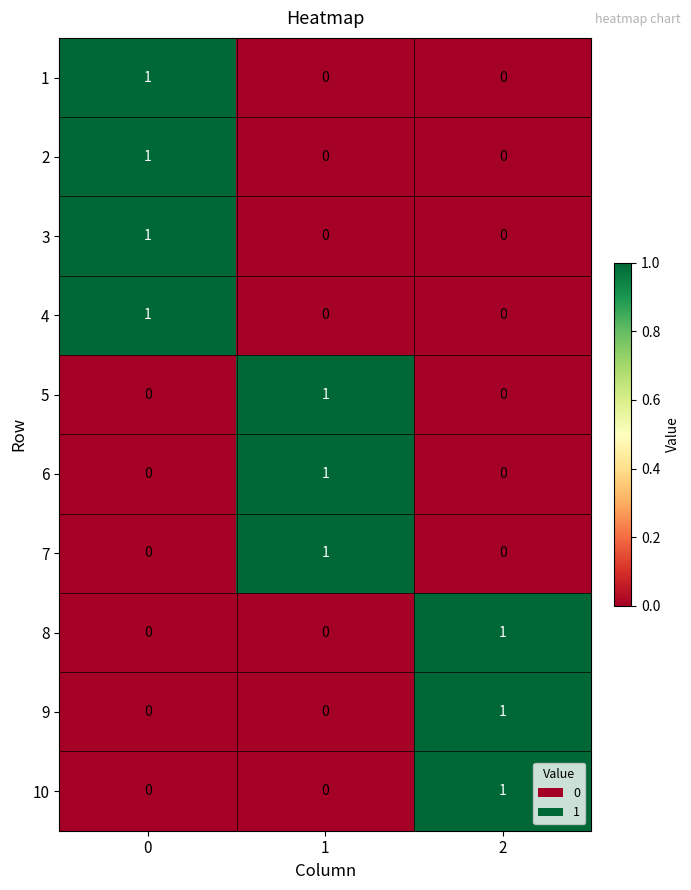

Reading right to left, extract all data points from this chart.

1: 2=0	1=0	0=1
2: 2=0	1=0	0=1
3: 2=0	1=0	0=1
4: 2=0	1=0	0=1
5: 2=0	1=1	0=0
6: 2=0	1=1	0=0
7: 2=0	1=1	0=0
8: 2=1	1=0	0=0
9: 2=1	1=0	0=0
10: 2=1	1=0	0=0